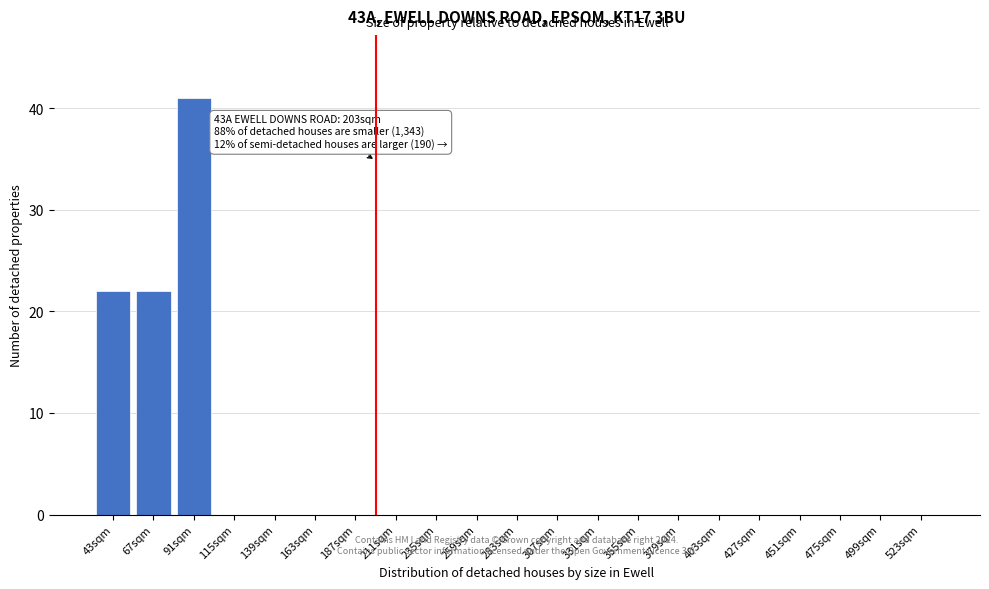

Reading right to left, extract all data points from this chart.

523sqm=0	499sqm=0	475sqm=0	451sqm=0	427sqm=0	403sqm=0	379sqm=0	355sqm=0	331sqm=0	307sqm=0	283sqm=0	259sqm=0	235sqm=0	211sqm=0	187sqm=0	163sqm=0	139sqm=0	115sqm=0	91sqm=41	67sqm=22	43sqm=22